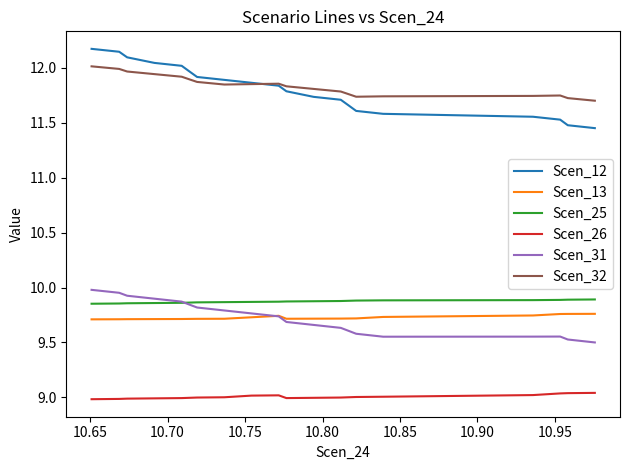

In Scen_13, how many points are higher than both neighbors (excluding endpoints)?

1